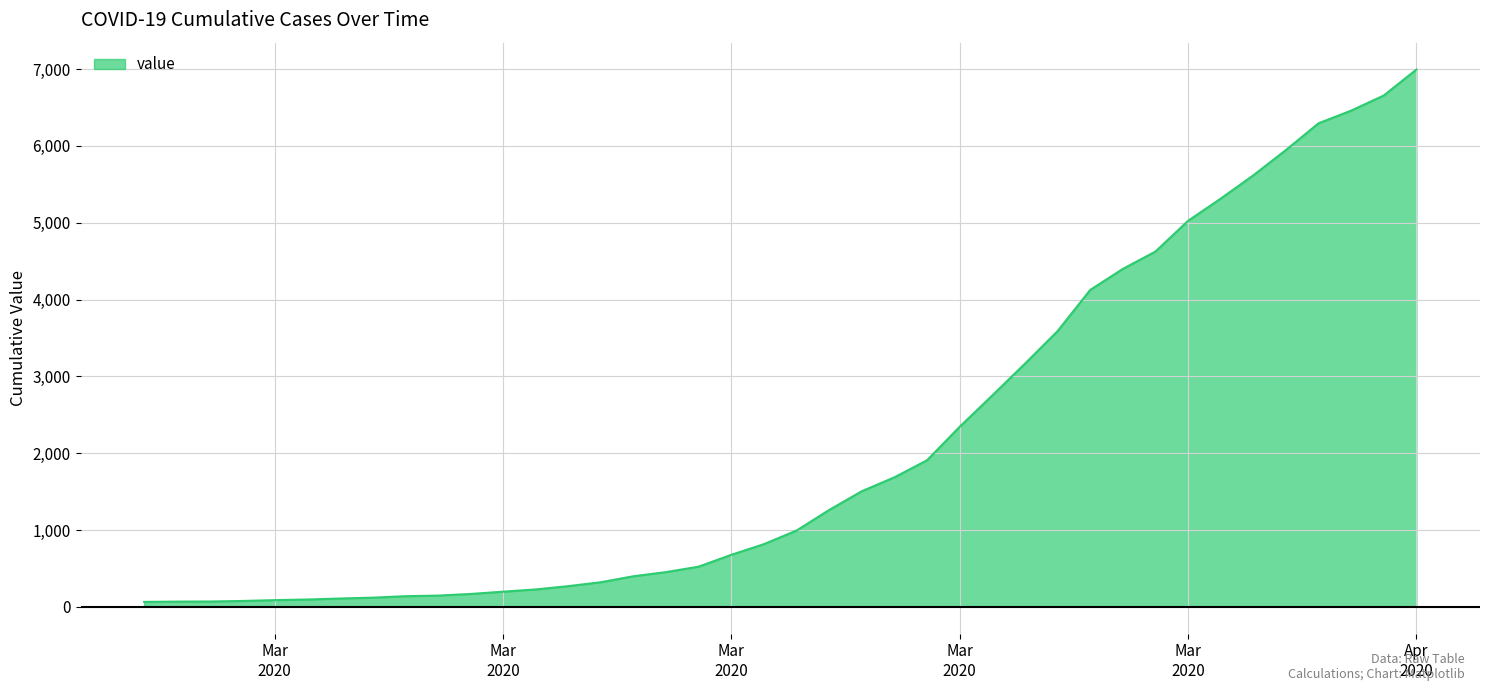

What is the maximum value shown in the chart?

6995